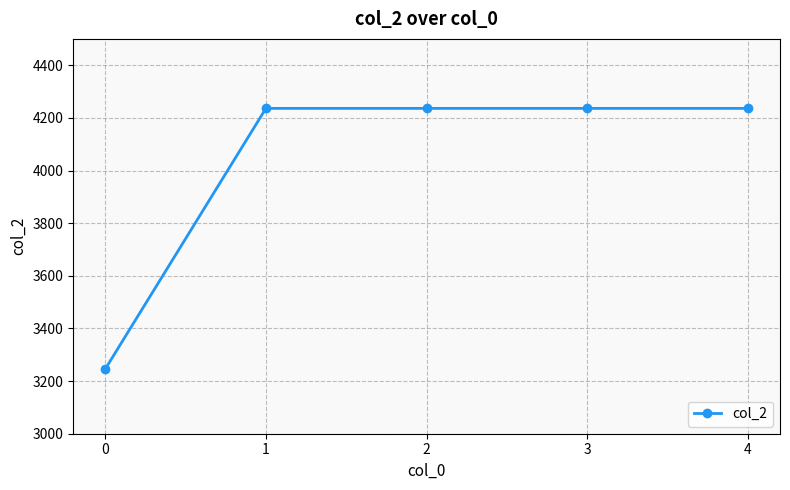

How many data points are less than 4236?

1